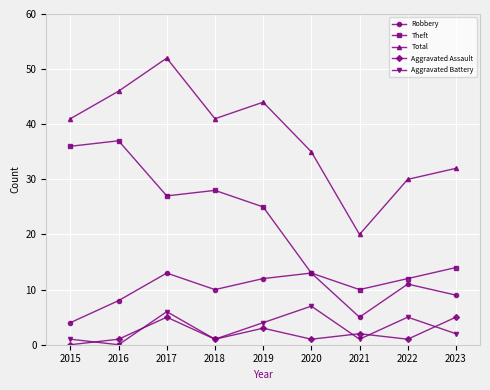

What is the spread (max minus min) of values at 2023?

30